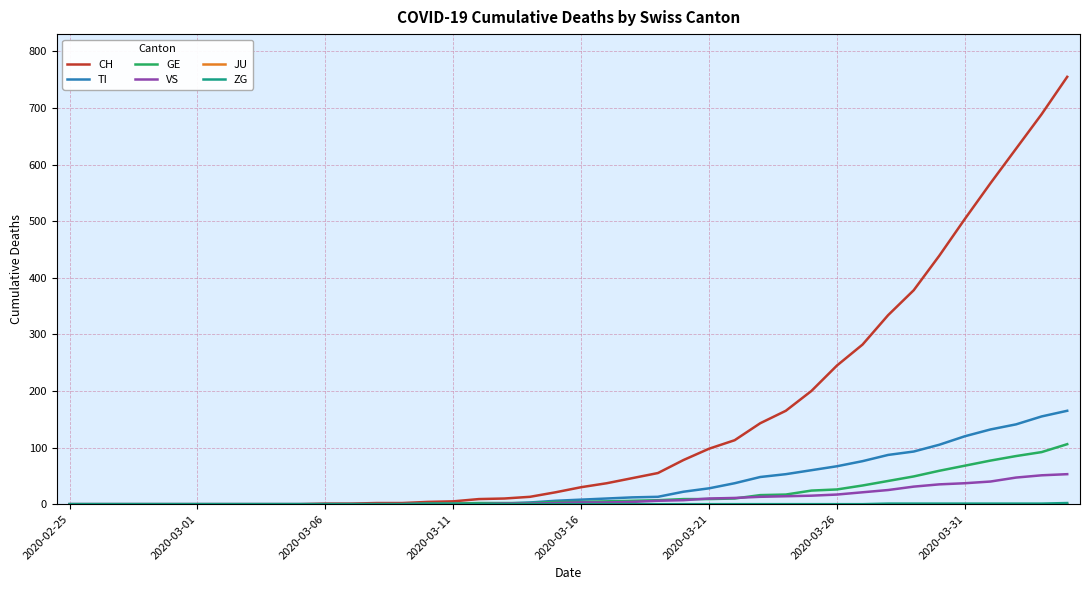

How many series are shown in this chart?

6